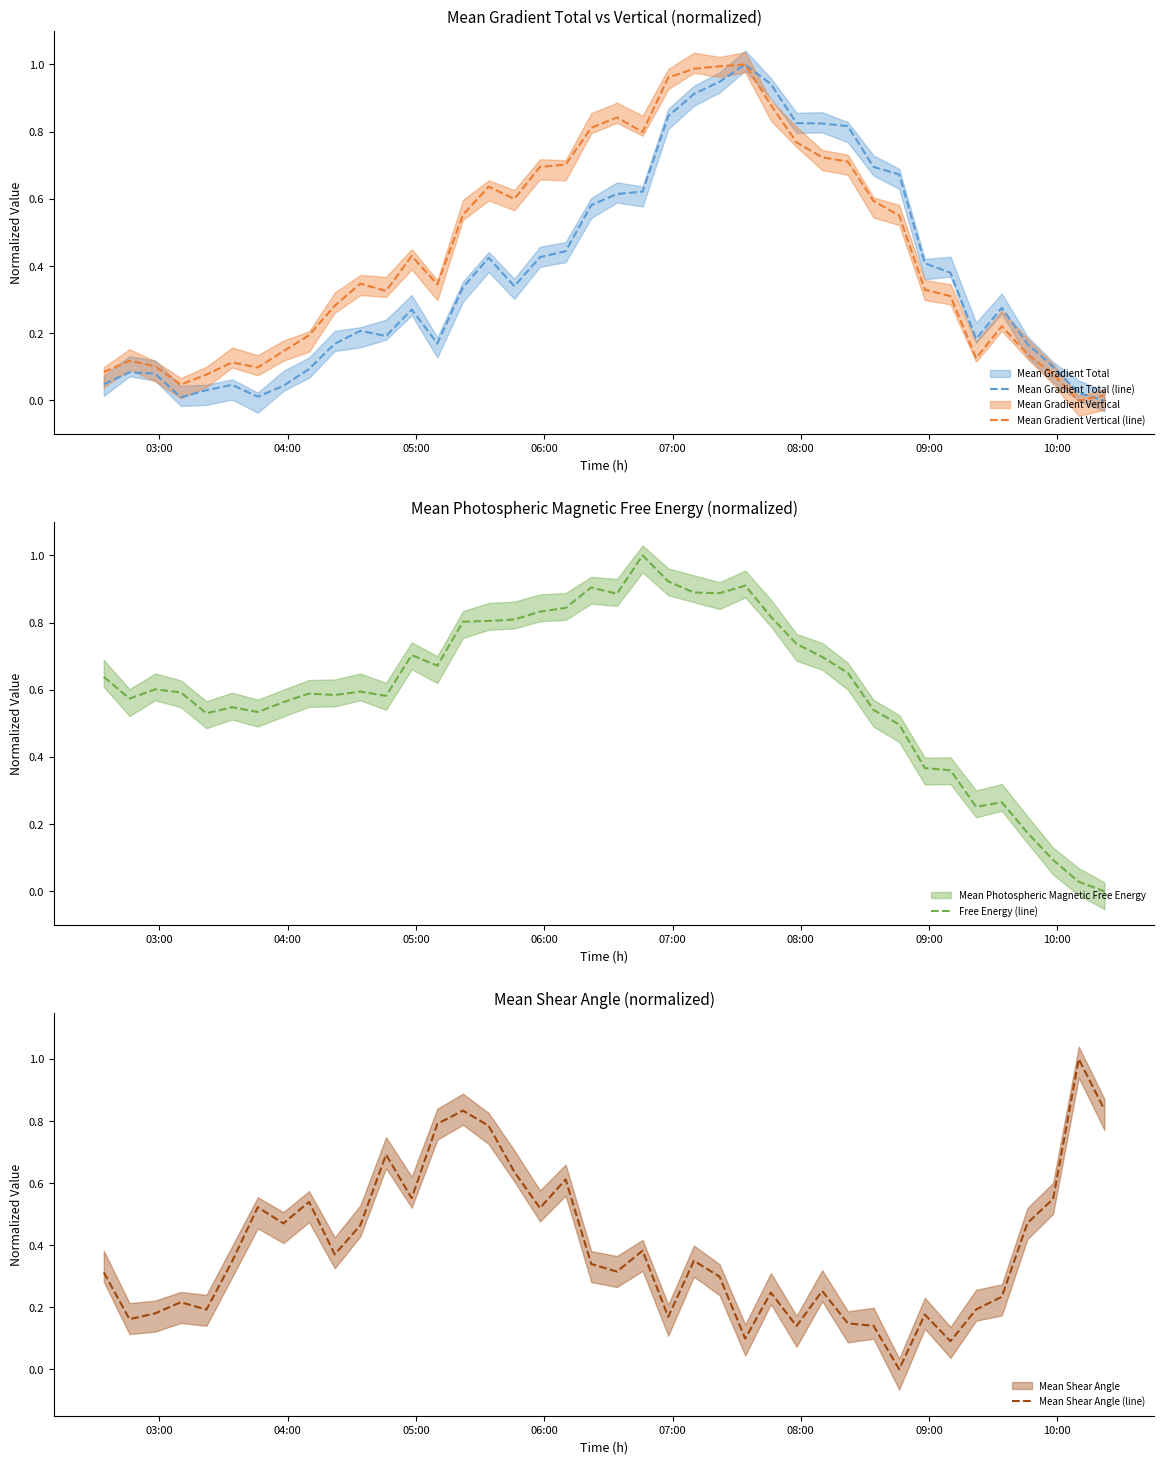

Which series has the largest total across all categories?

Free Energy (line)